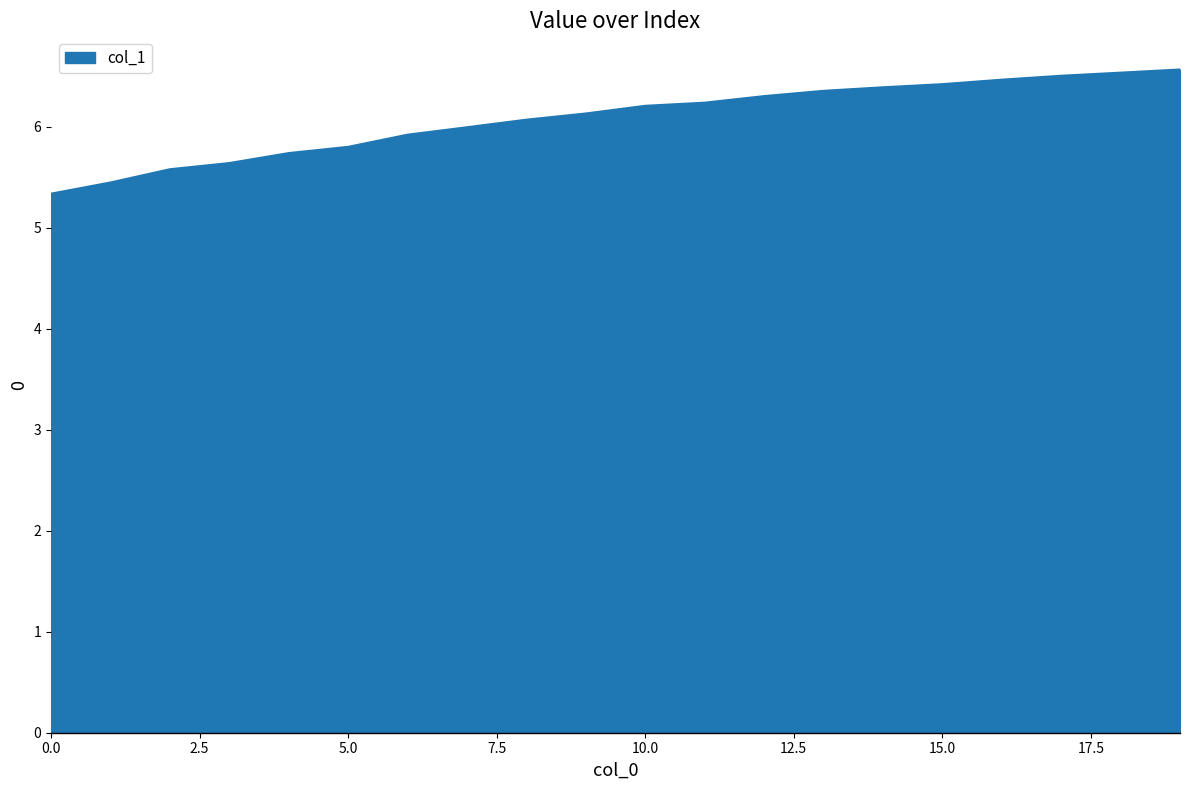

What is the difference between the maximum and minimum values?

1.2